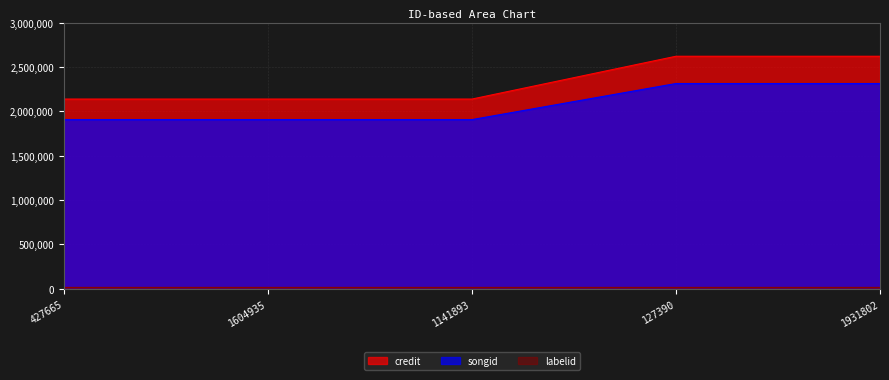

Is the value of credit at 1141893 greater than the value of songid at 1604935?

Yes